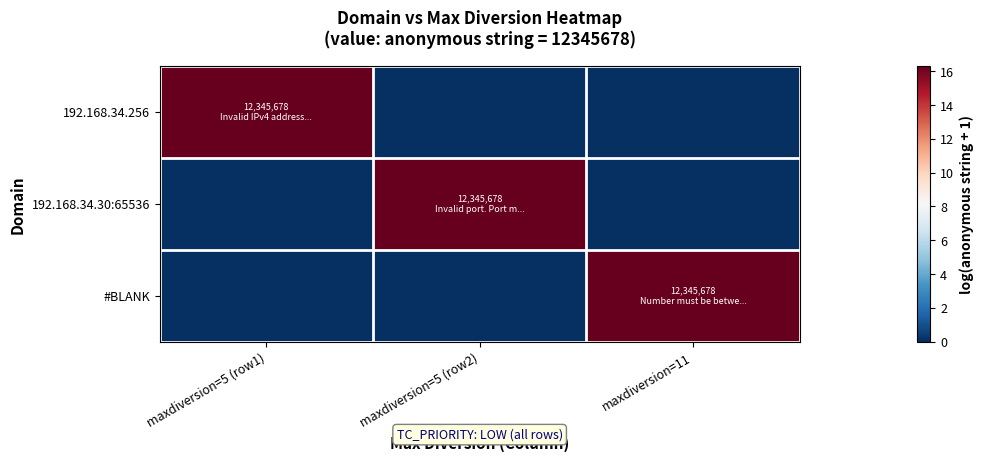

What is the total value across all series at maxdiversion=5 (row2)?

16.3